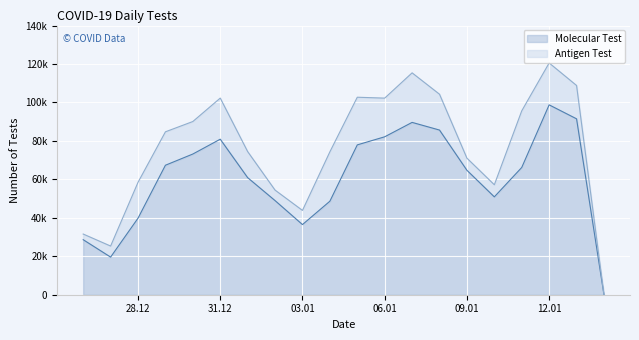

What is the approximate value at 12/30/2021, to the nearest 10?

73180